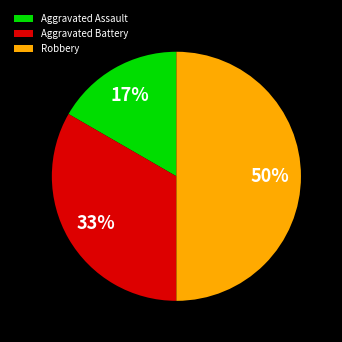

Count the number of slices in the pie.

3